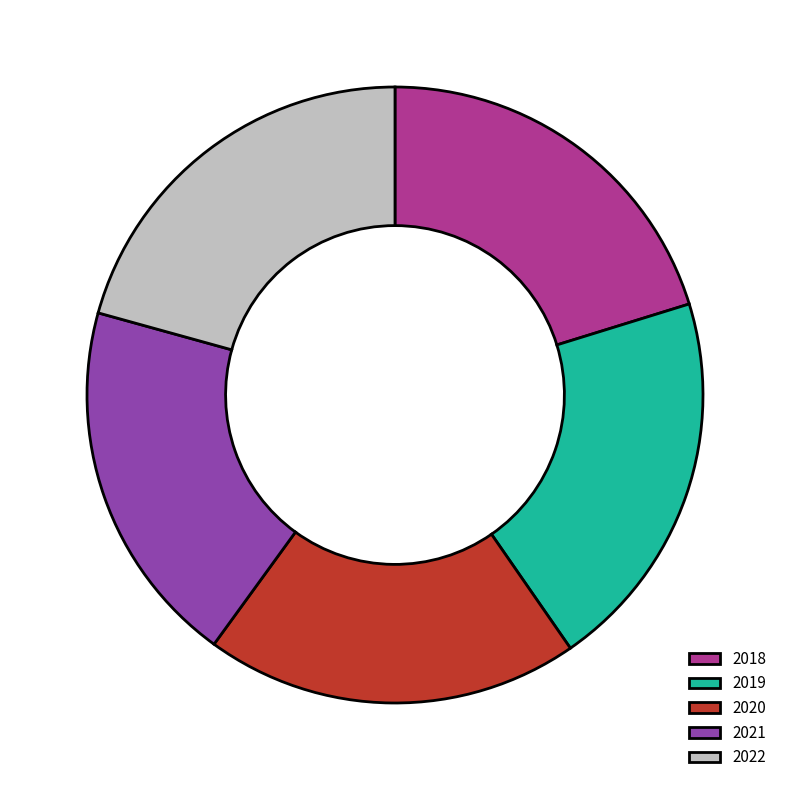

True or false: 2022 accounts for 35% of the total.

False